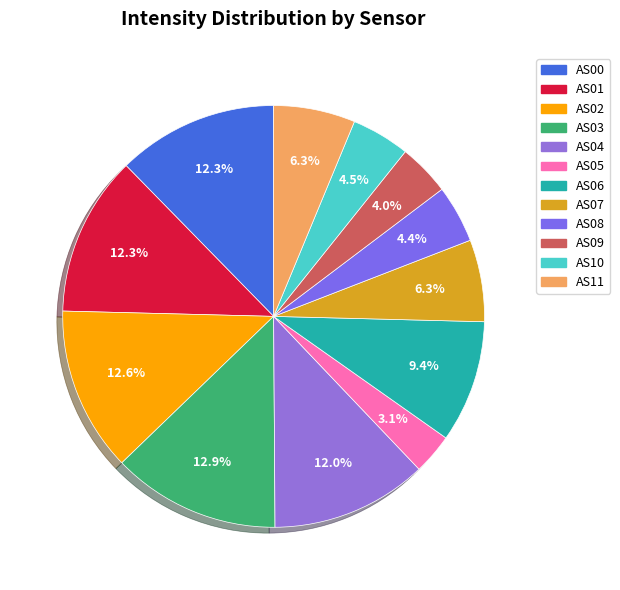

What is the total percentage of AS11 and AS06?

15.6%